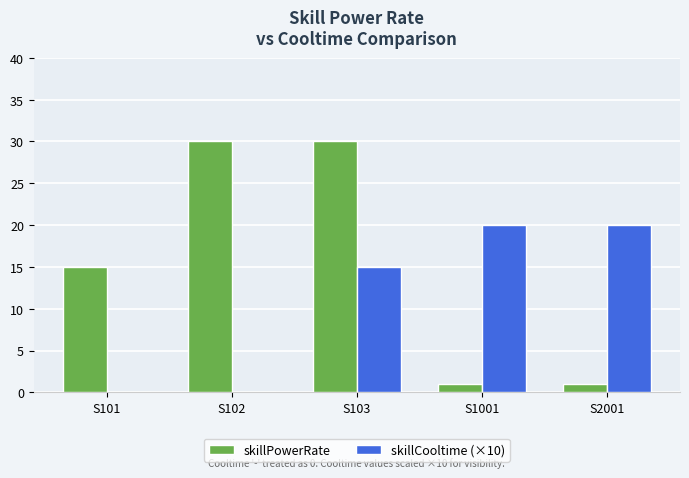

Which series has the largest range (max minus min)?

skillPowerRate